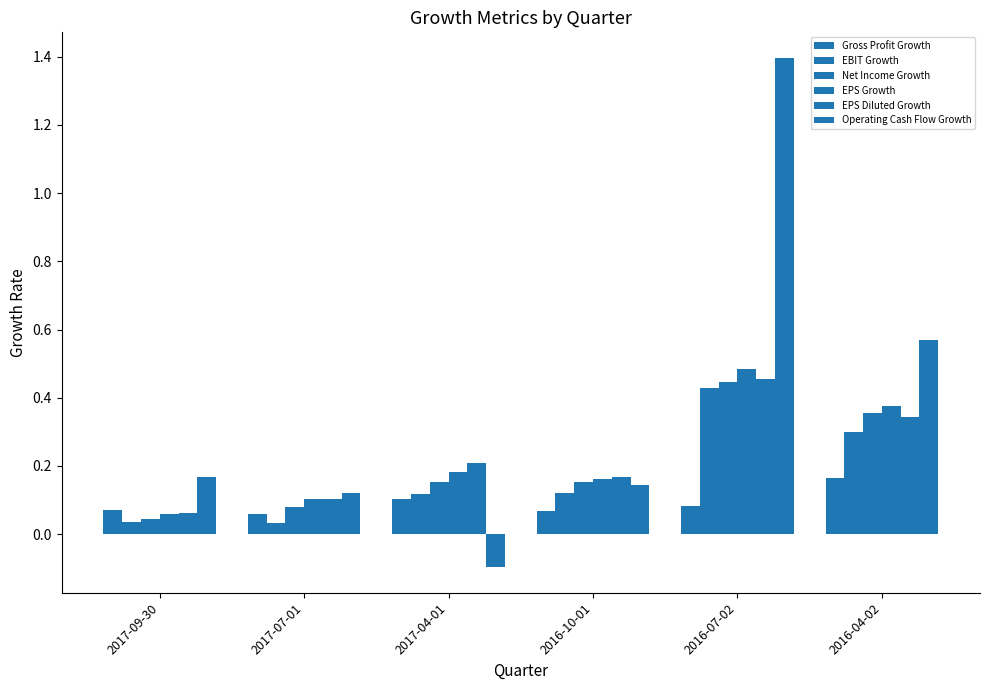

What is the value of the EBIT Growth bar at the 4th from the left?

0.1